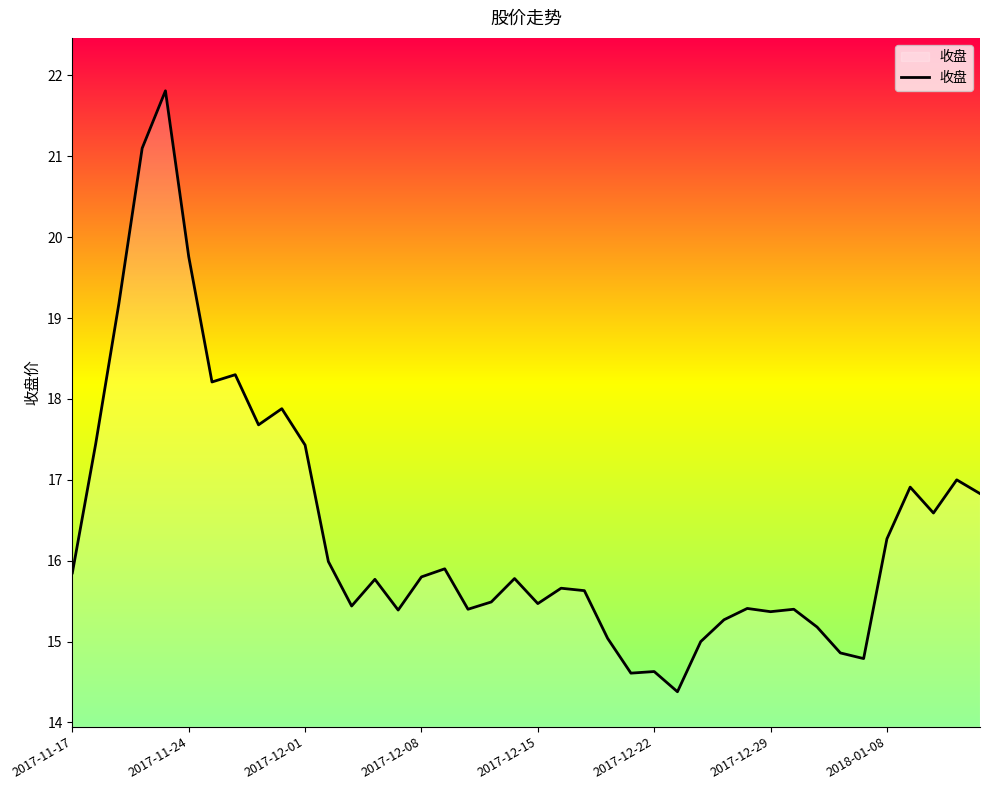

What is the greatest value displayed?

21.8